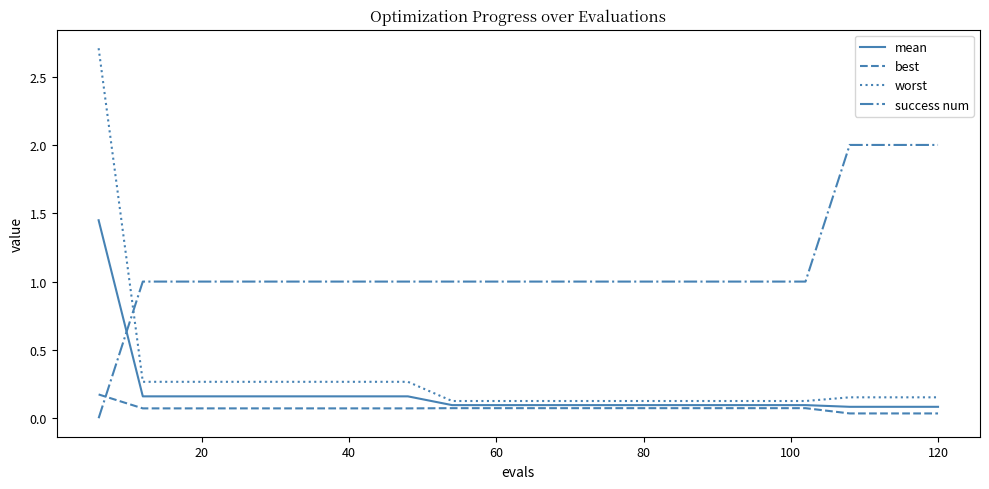

How many lines are shown in the chart?

4